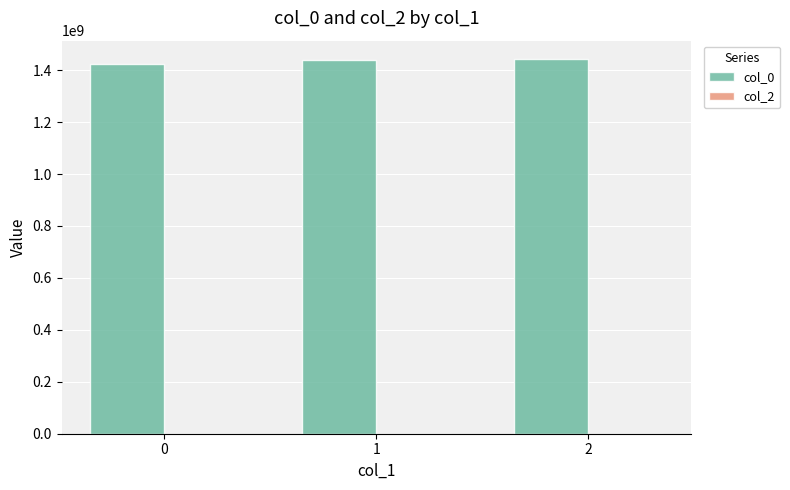

The chart shows a value of 1424709432 at 0. True or false?

True